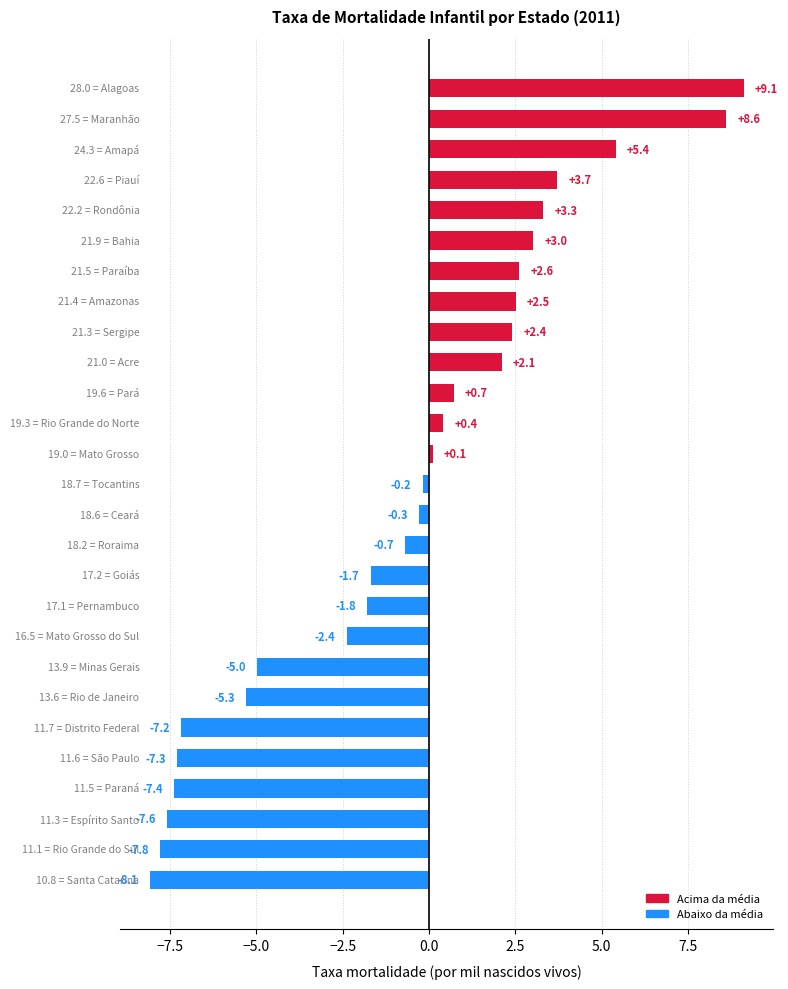

What is the minimum value shown in the chart?

-8.1